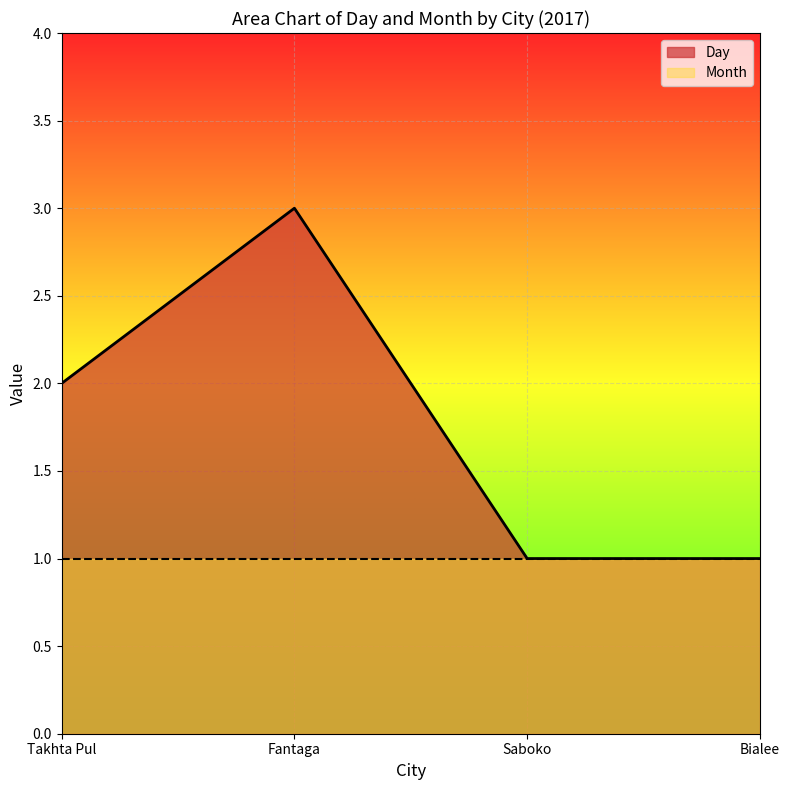

What is the sum of the values at Bialee and Fantaga?

4